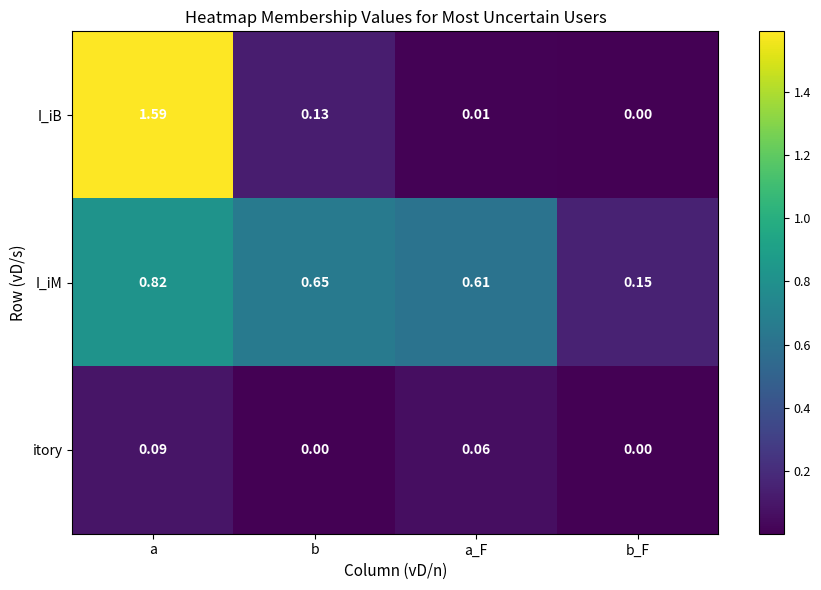

At a_F, list the series in order from smallest to largest.

I_iB, itory, I_iM